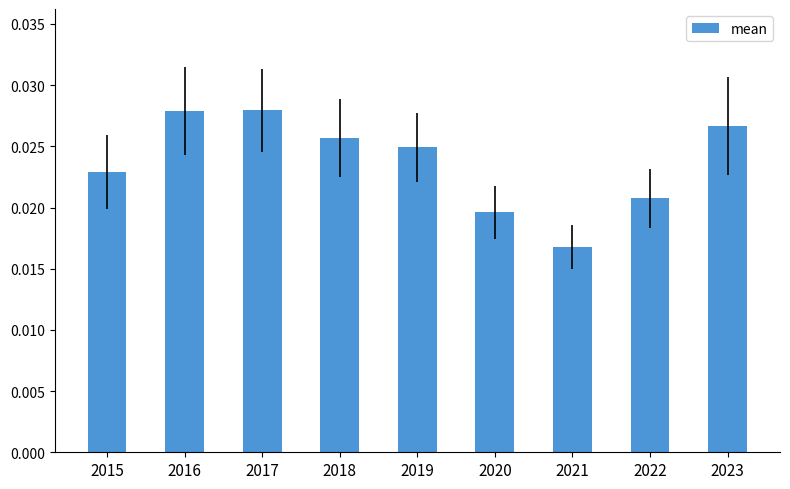

Which category has the lowest value across all series?

2021